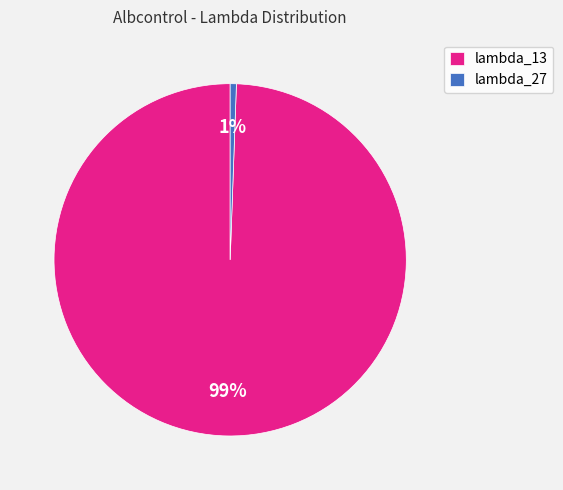

Does lambda_27 represent more than half of the total?

No